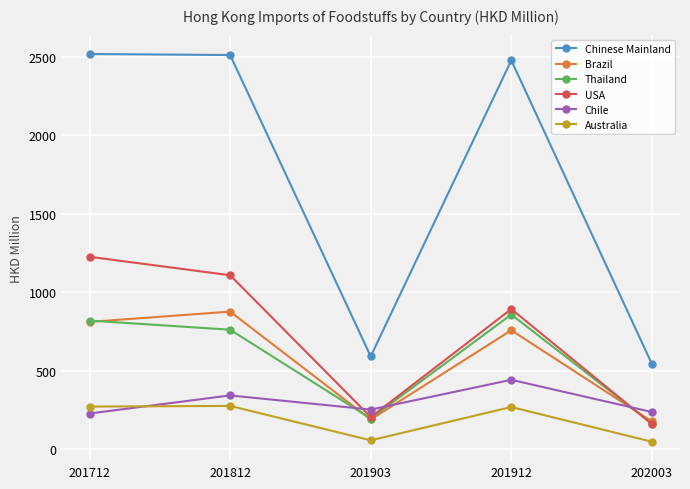

What value does the Australia series have at 201712?

270.8